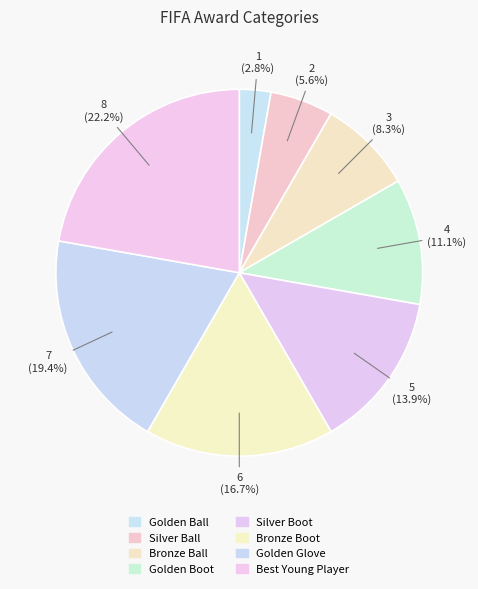

To the nearest percent, what is the difference between the largest and smallest slice percentages?

19%